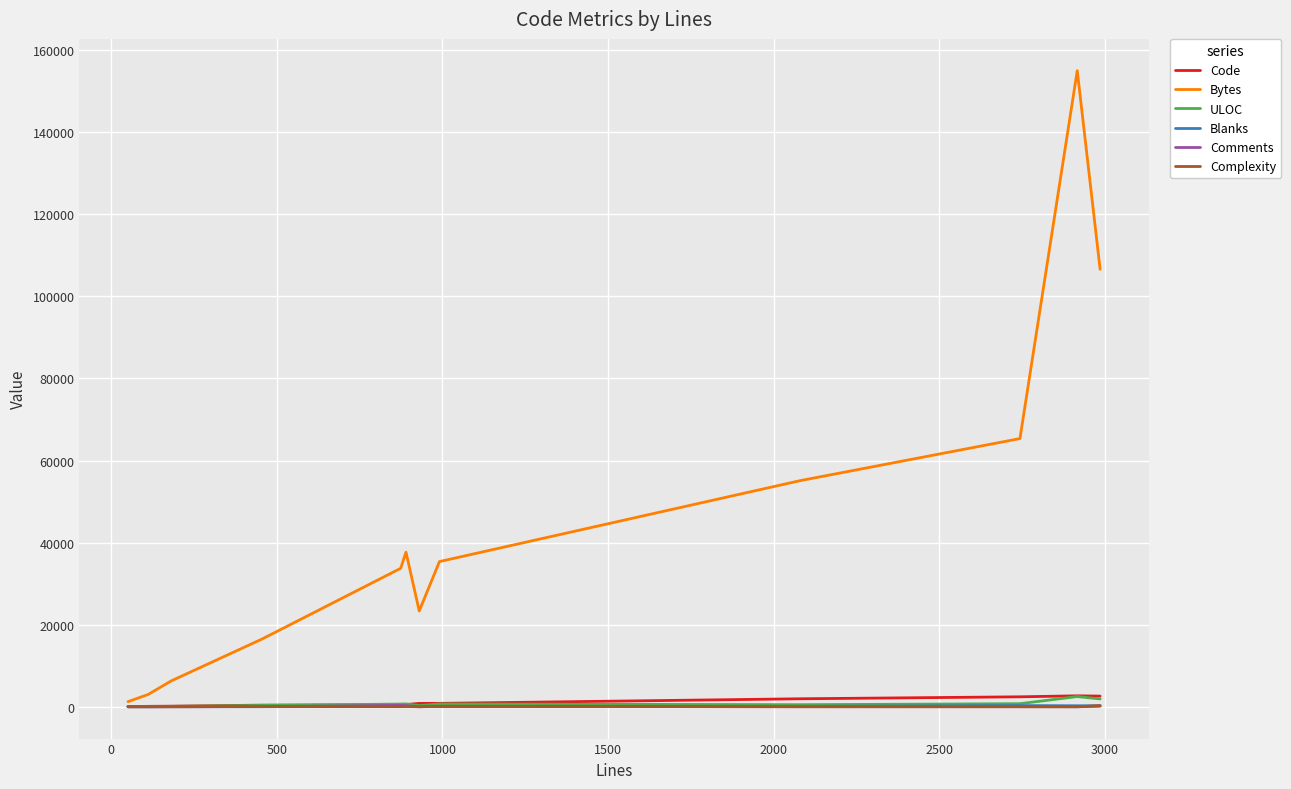

Which series has the largest range (max minus min)?

Bytes